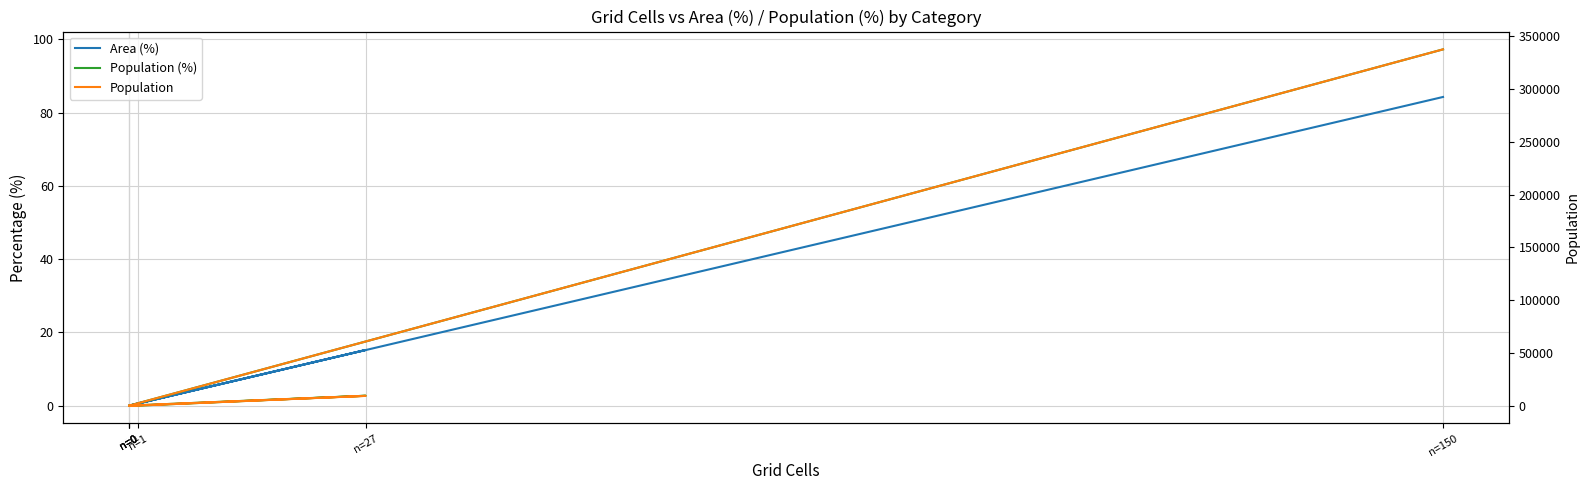

Is it true that Area (%) equals 84.3 at n=150?

True